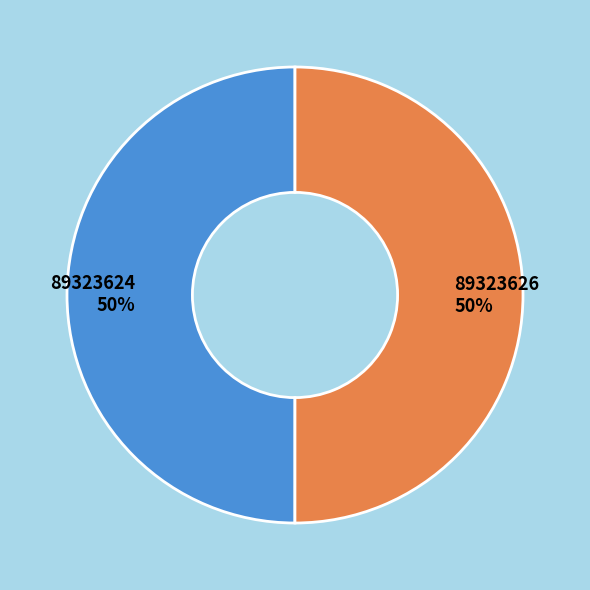

True or false: 89323624 accounts for 65% of the total.

False